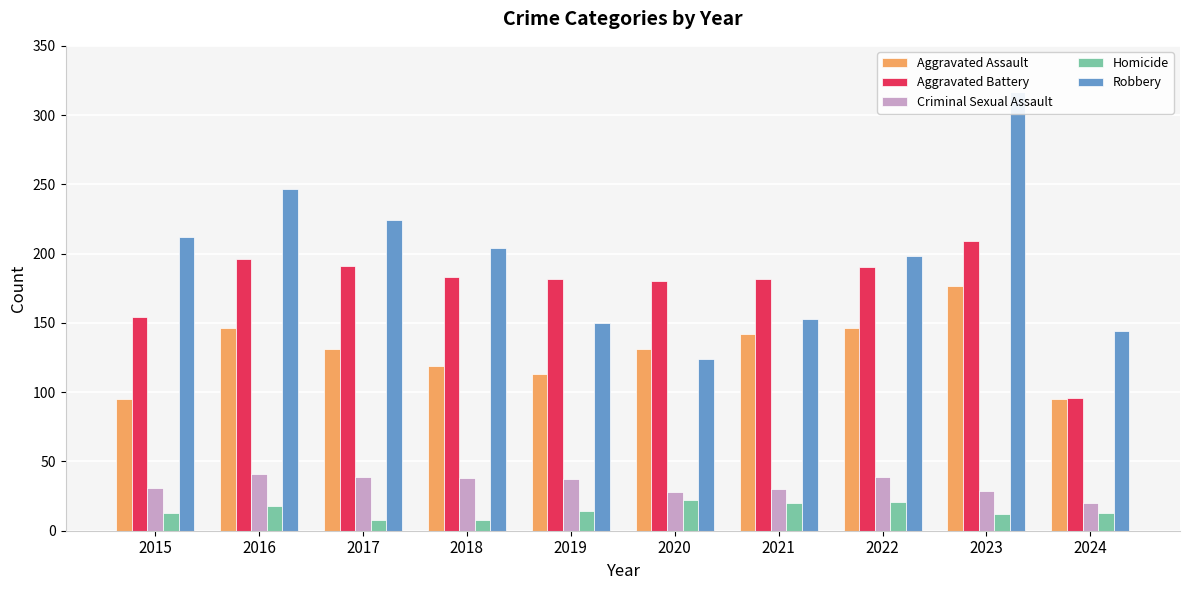

Where does the Aggravated Battery series first go above 183?

2016